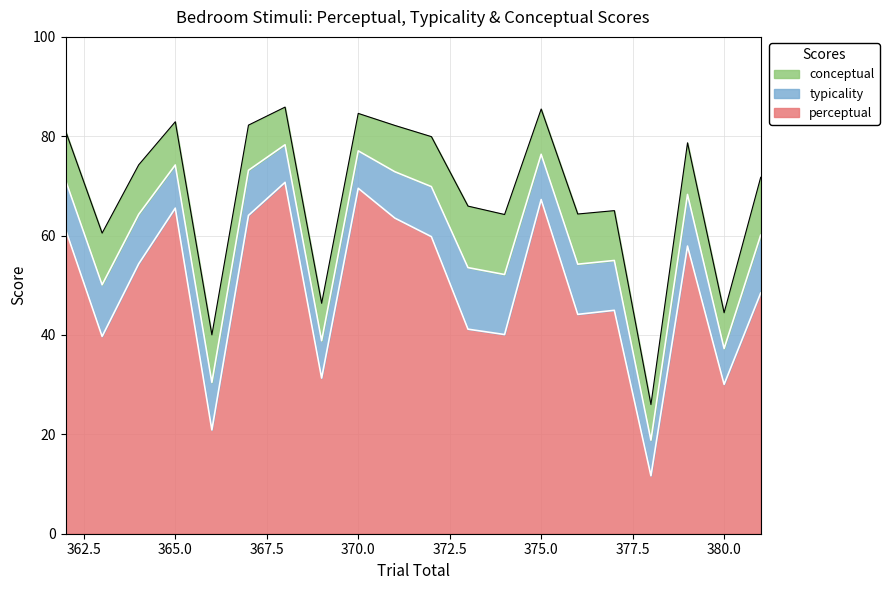

What is the highest value of the perceptual series?

70.7